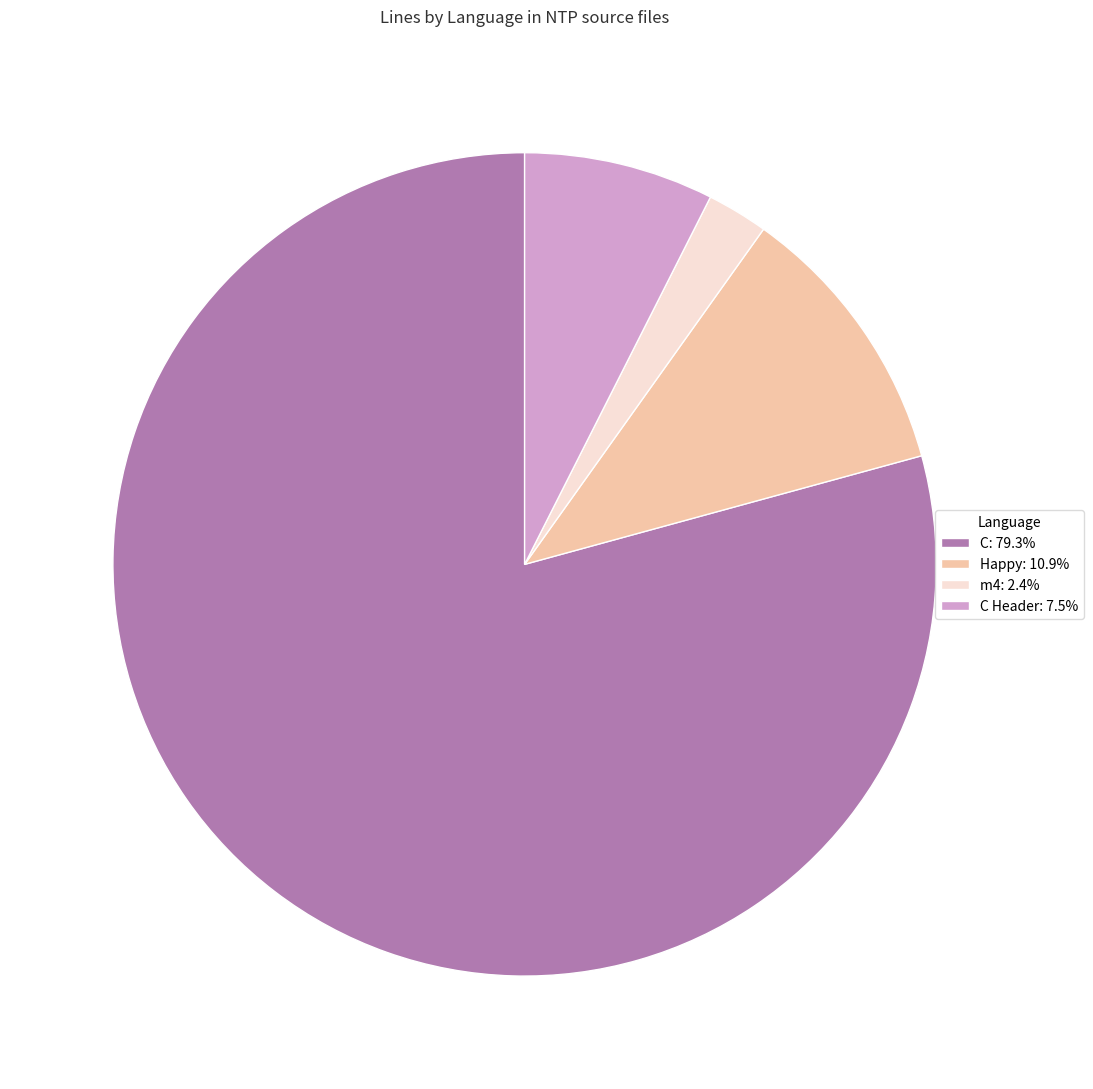

Is the sum of m4: 2.4% and C Header: 7.5% greater than half?

No